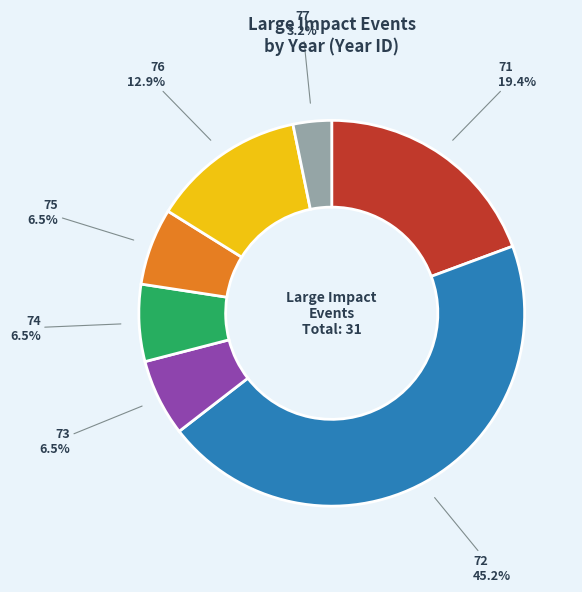

To the nearest percent, what is the difference between the largest and smallest slice percentages?

42%